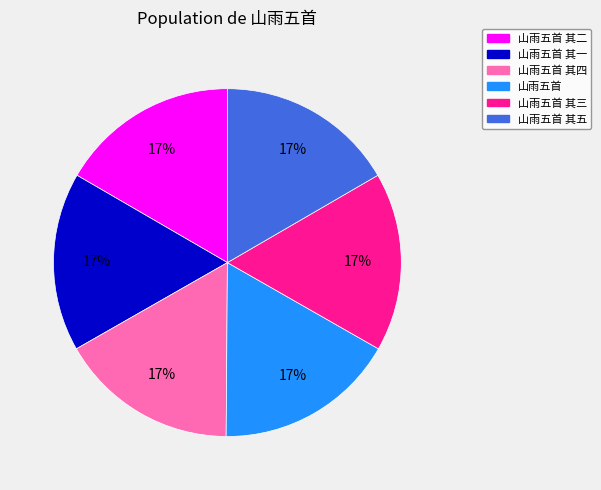

To the nearest percent, what is the average slice percentage?

17%